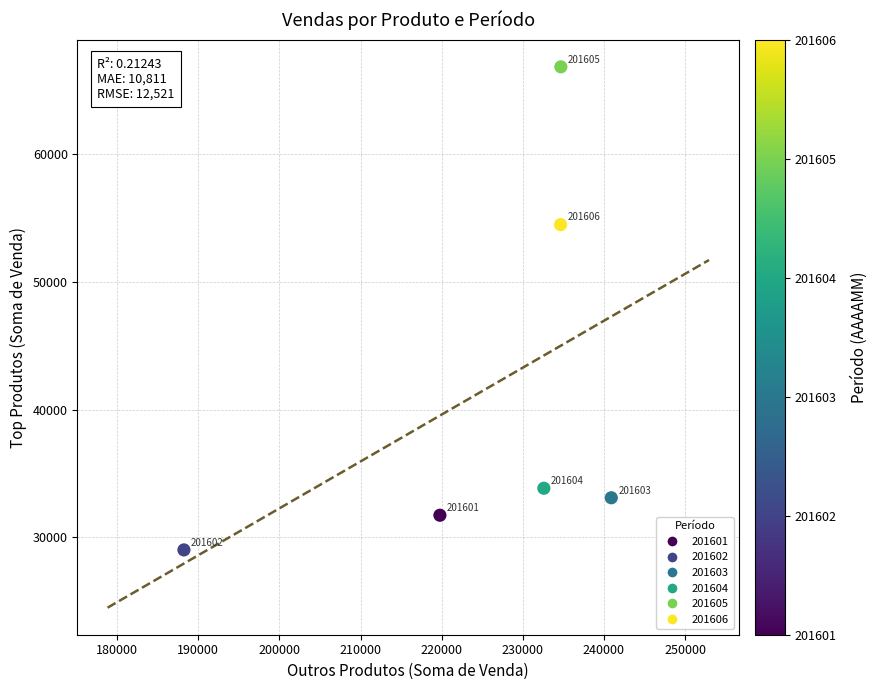

What is the average Y value?

41495